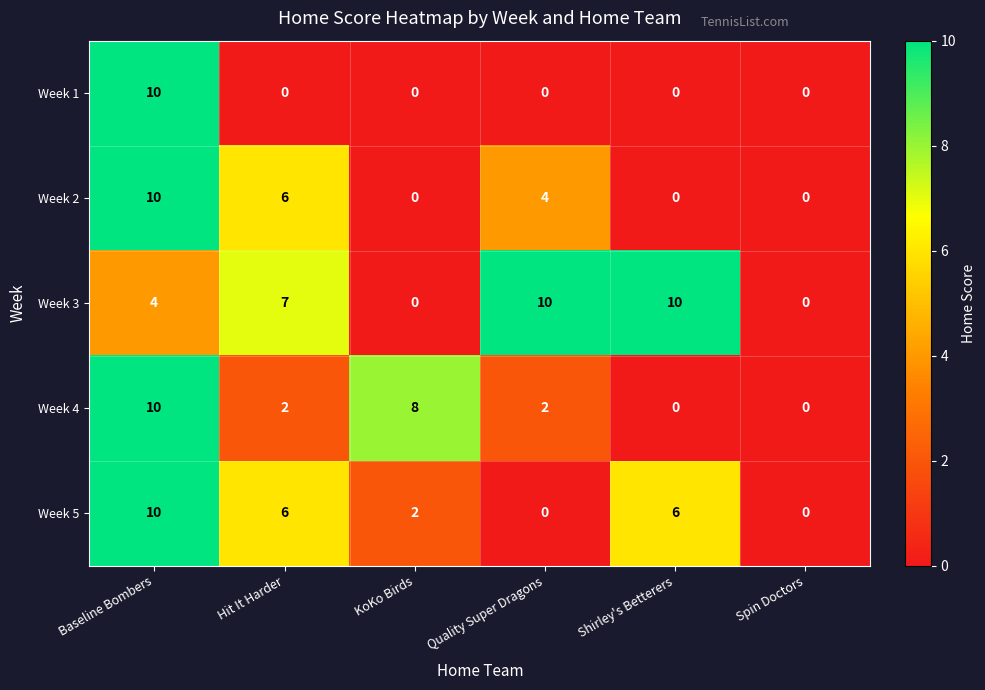

Is the value of Week 1 at Shirley's Betterers greater than the value of Week 2 at Baseline Bombers?

No